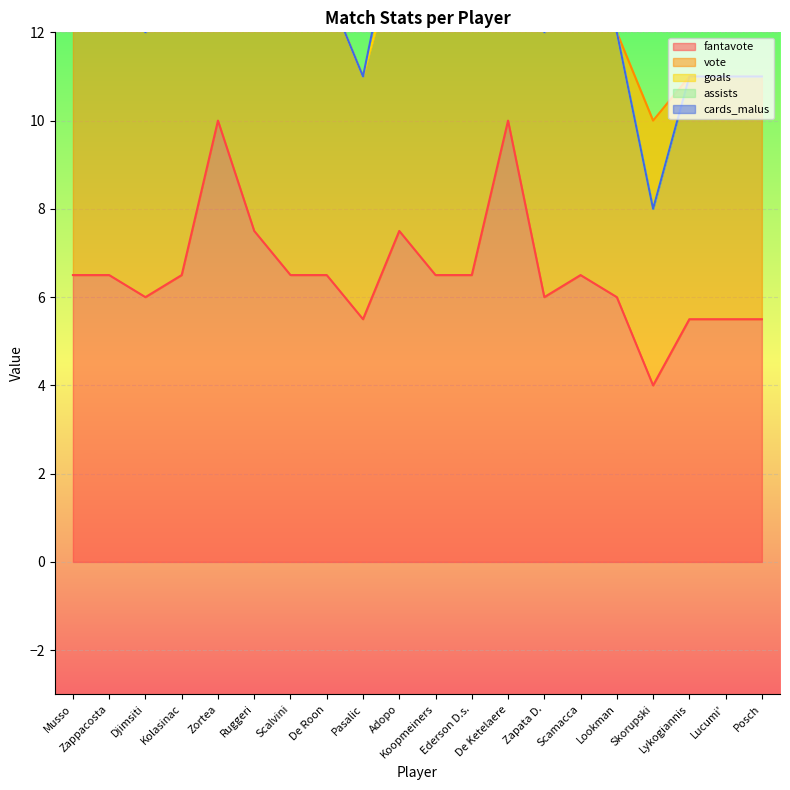

True or false: assists and goals cross at least once.

True